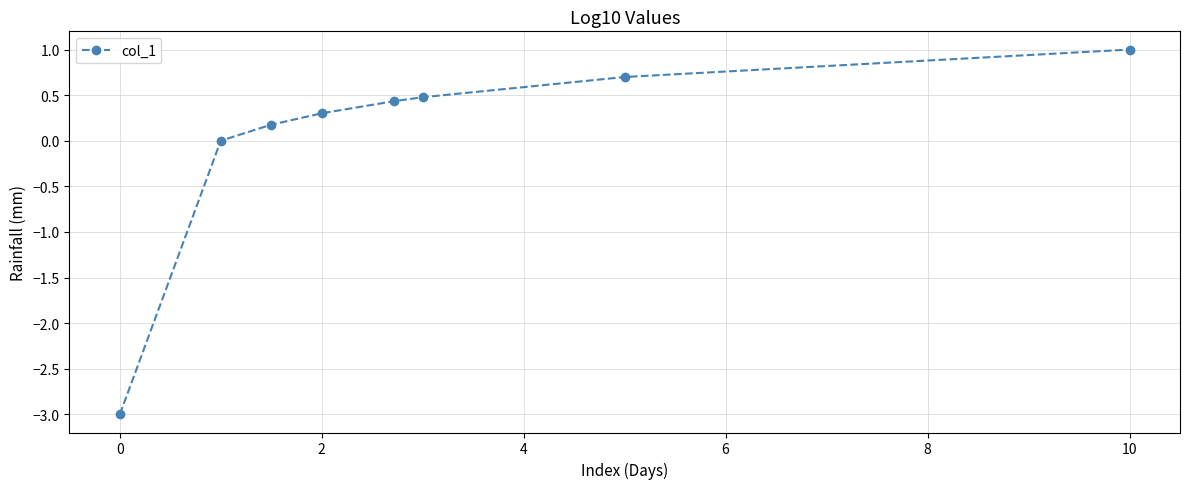

What is the maximum value shown in the chart?

1.0